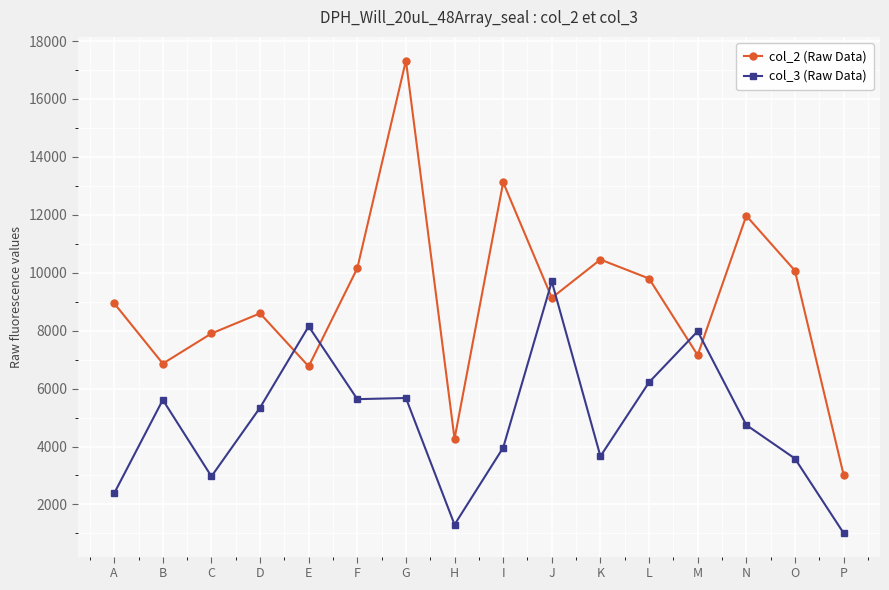

What are all the series names shown in the legend?

col_2 (Raw Data), col_3 (Raw Data)